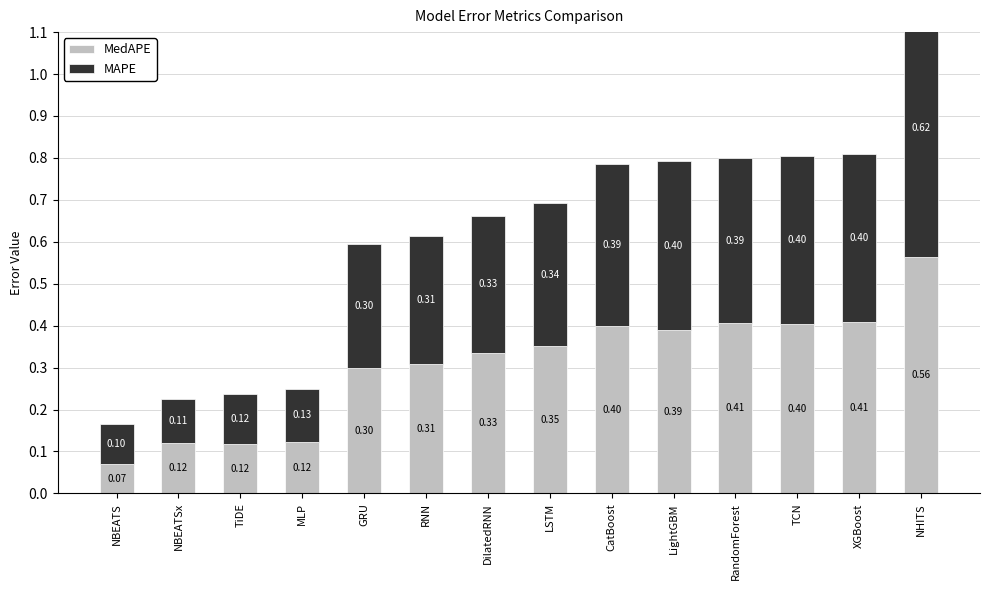

Which series changed the most between NBEATS and LSTM?

MedAPE